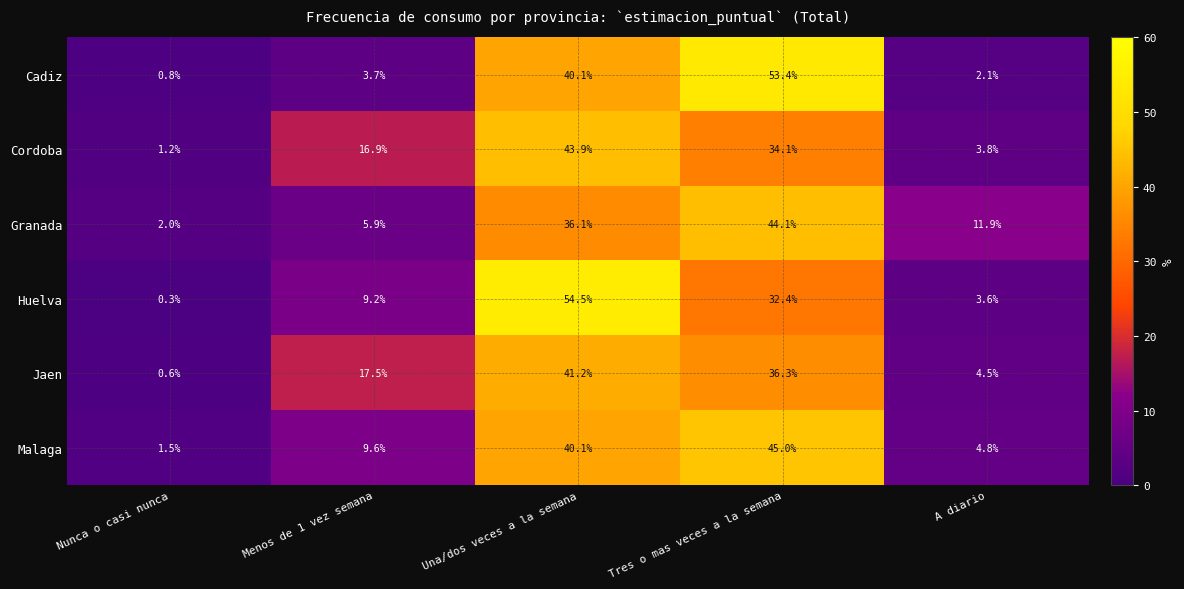

Is it true that Granada equals 56.7 at Una/dos veces a la semana?

False